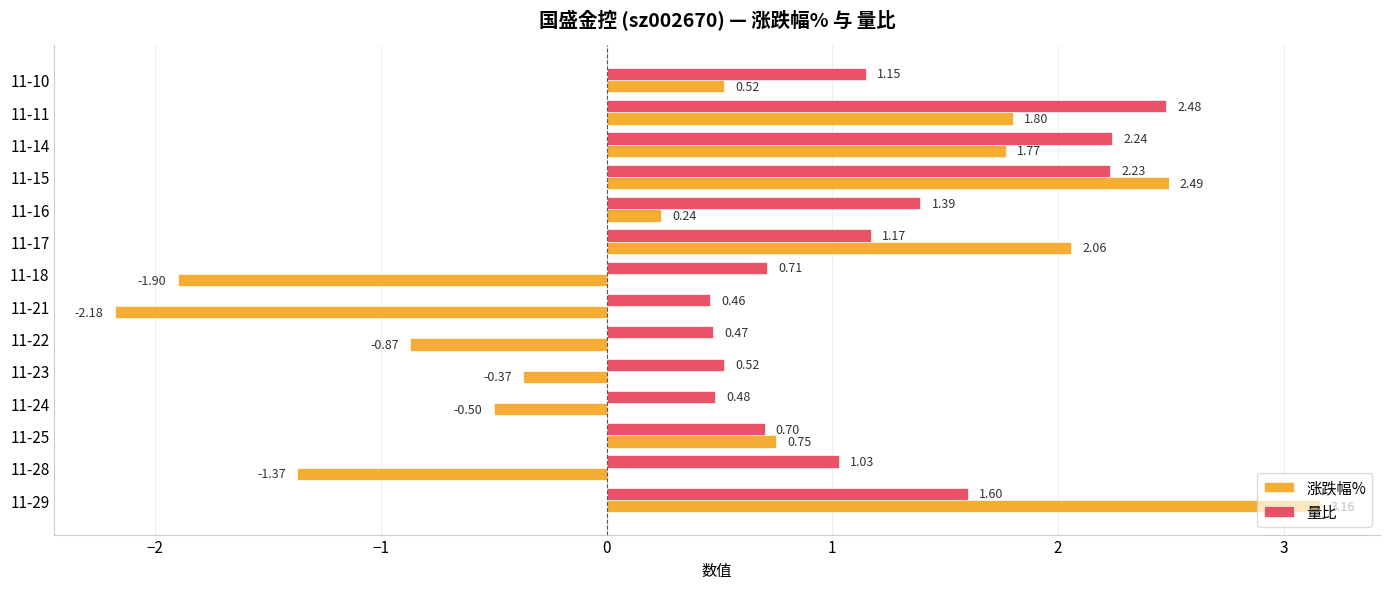

Which series has the largest total across all categories?

量比